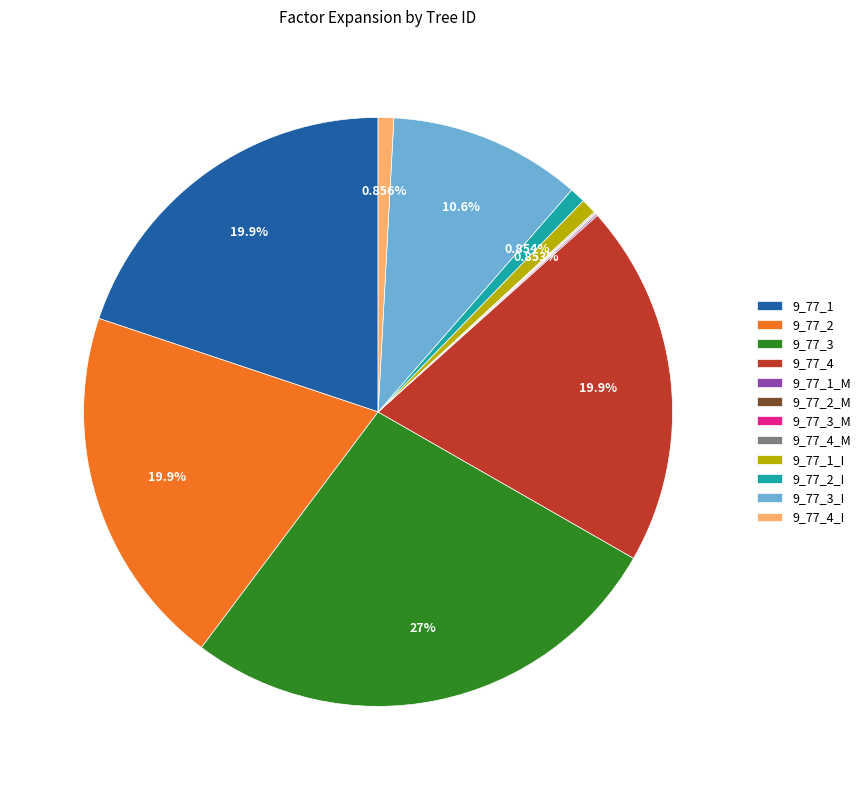

To the nearest percent, what portion does 9_77_3_I represent?

11%